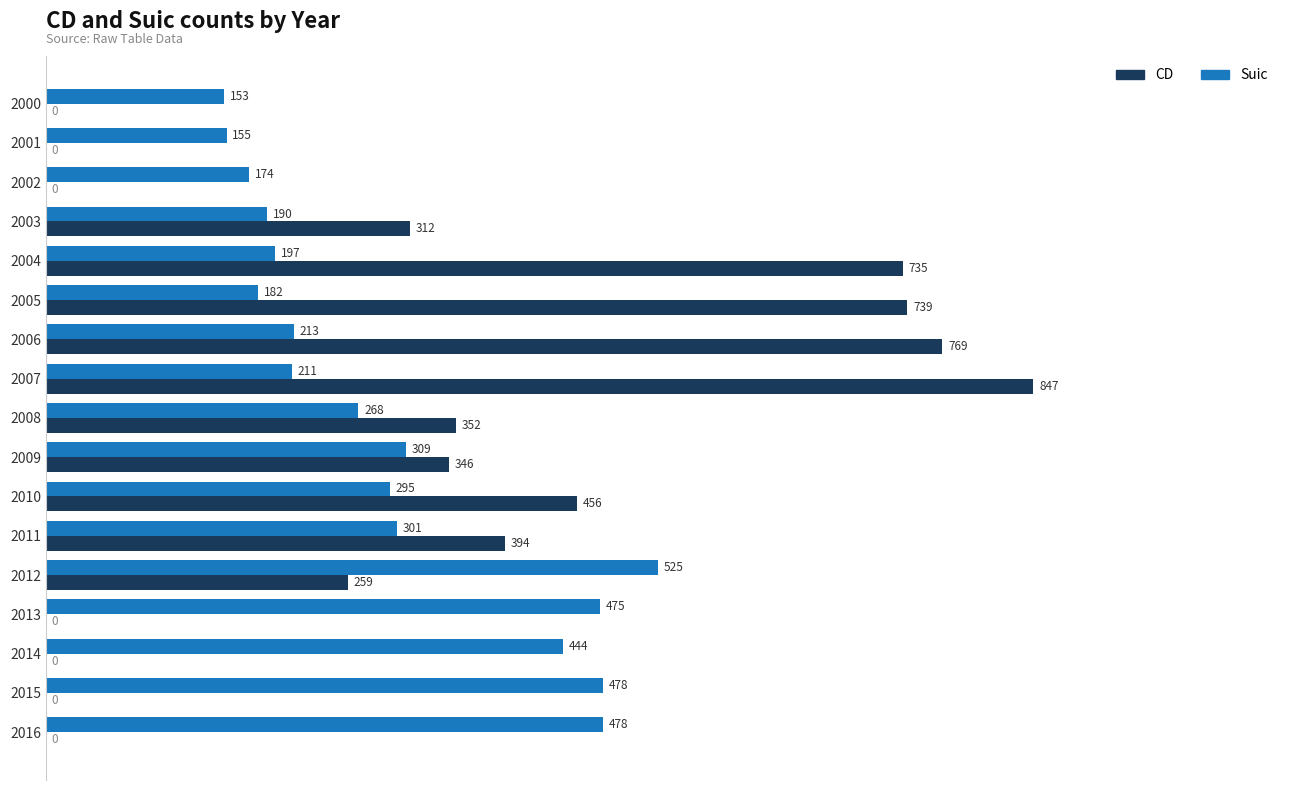

At which label does Suic reach its peak?

2012